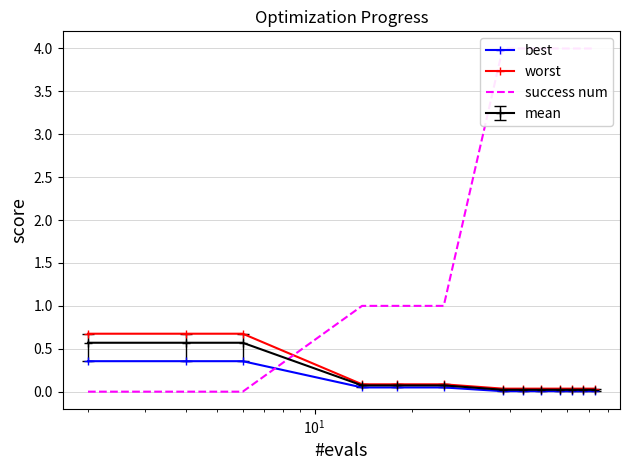

What is the value of the mean point at the 5th from the left?

0.1